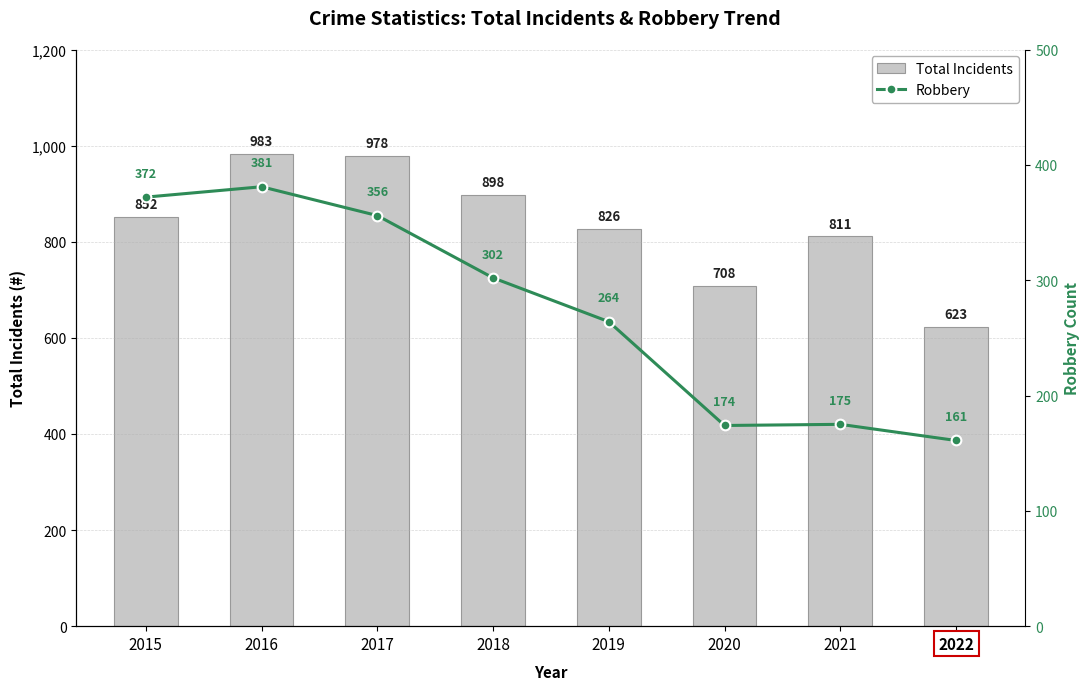

Which category has the lowest value in the Total Incidents series?

2022